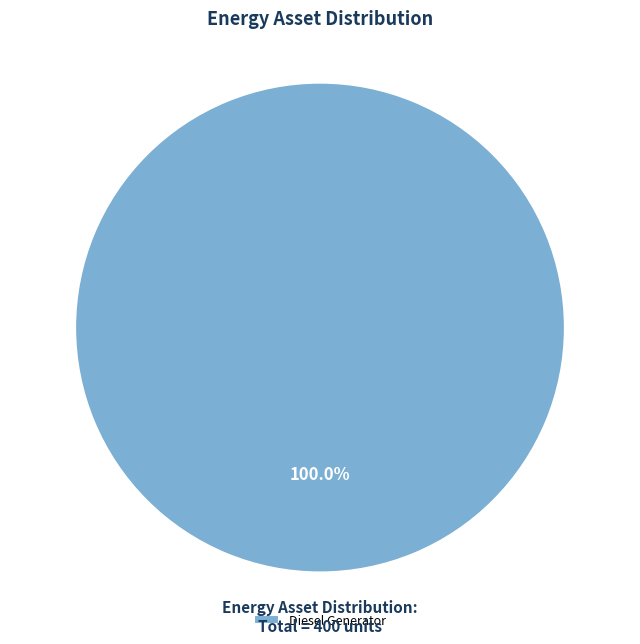

Rank the categories by value from highest to lowest.

Diesel Generator